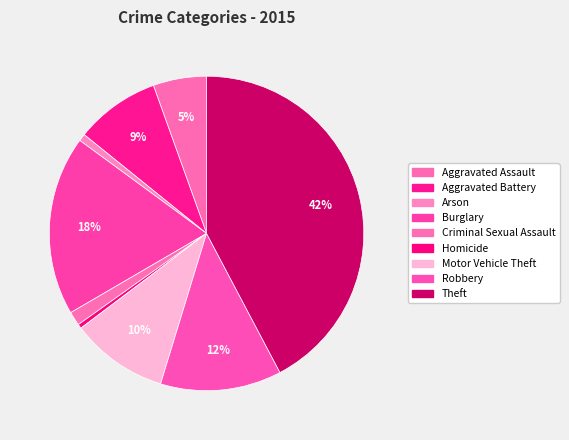

Rank the categories by value from lowest to highest.

Homicide, Arson, Criminal Sexual Assault, Aggravated Assault, Aggravated Battery, Motor Vehicle Theft, Robbery, Burglary, Theft